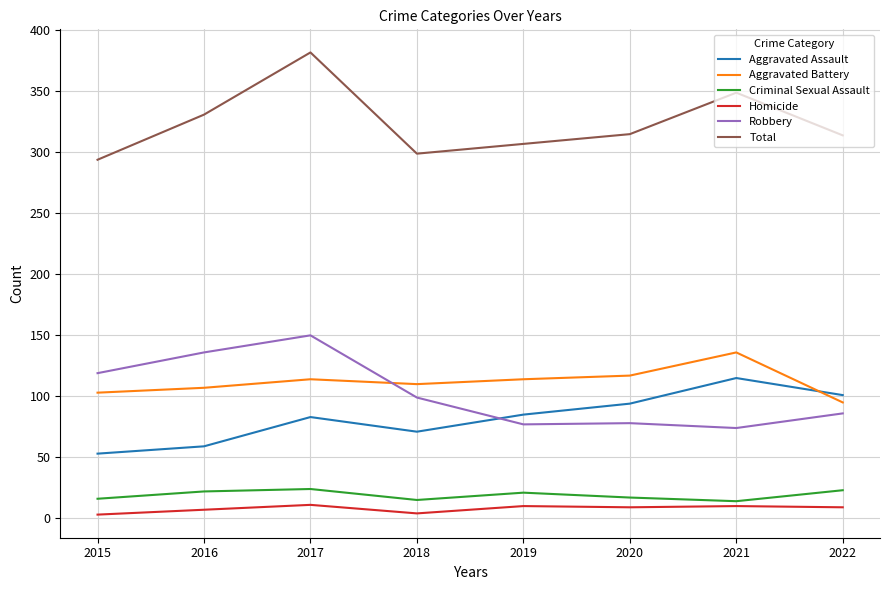

What is the highest value of the Robbery series?

150